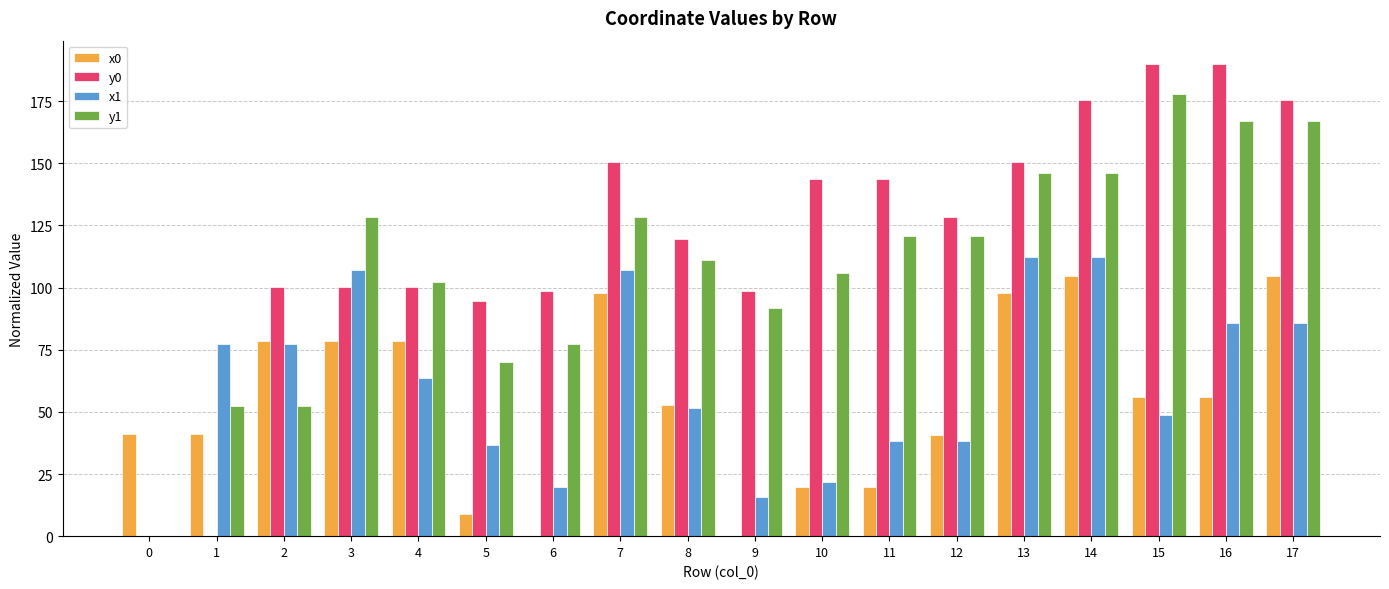

Which series has the largest total across all categories?

y0